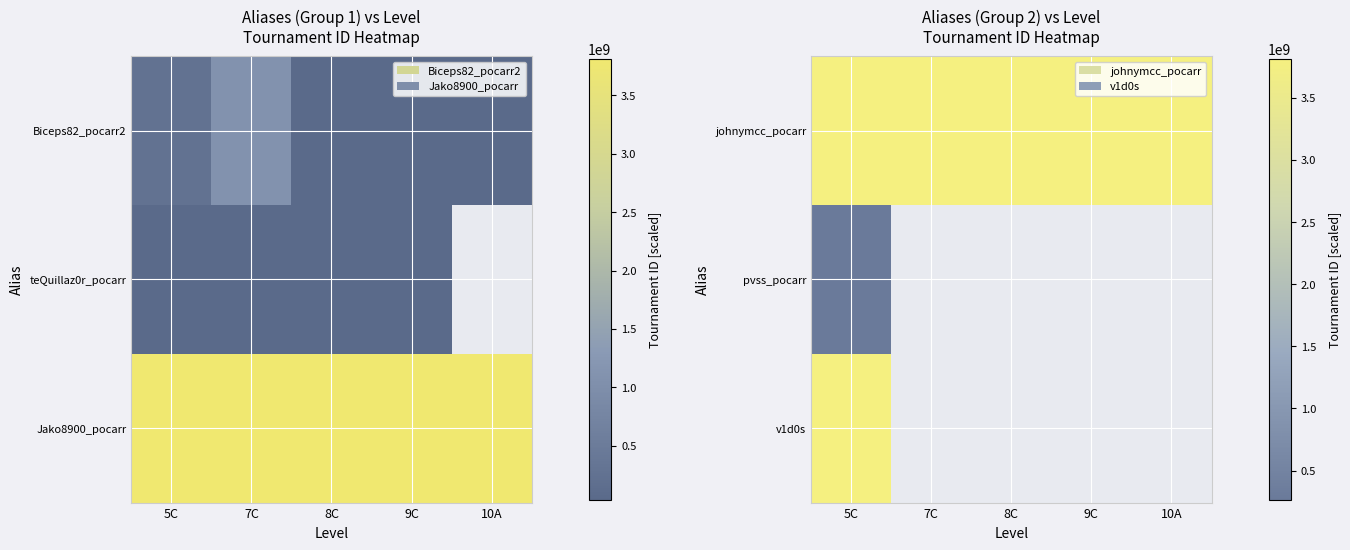

The value of pvss_pocarr at 5C is 260829680.0. True or false?

True